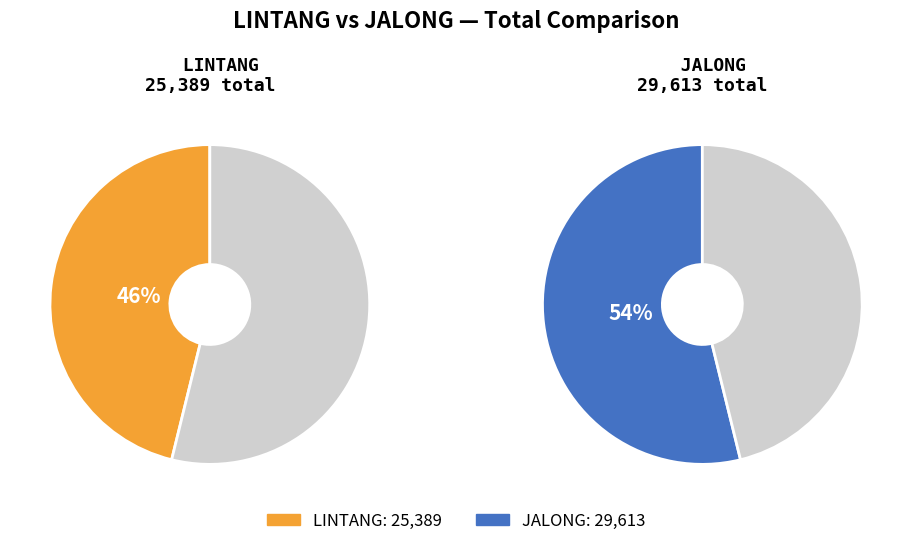

What percentage do JALONG and LINTANG together represent?

100.0%